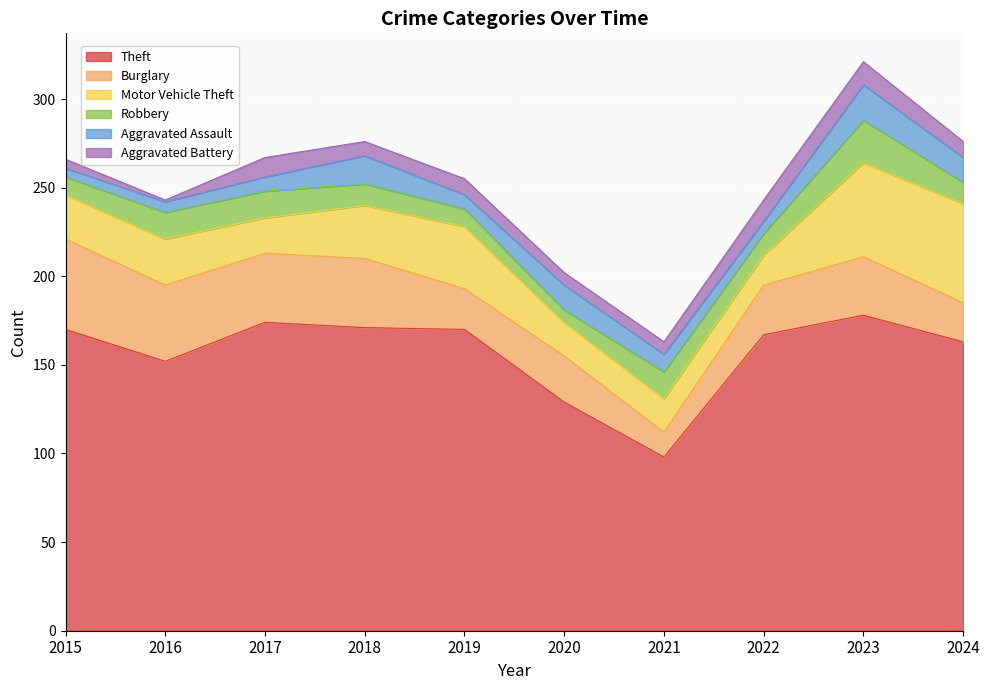

The Motor Vehicle Theft series shows 27 at 2024. True or false?

False